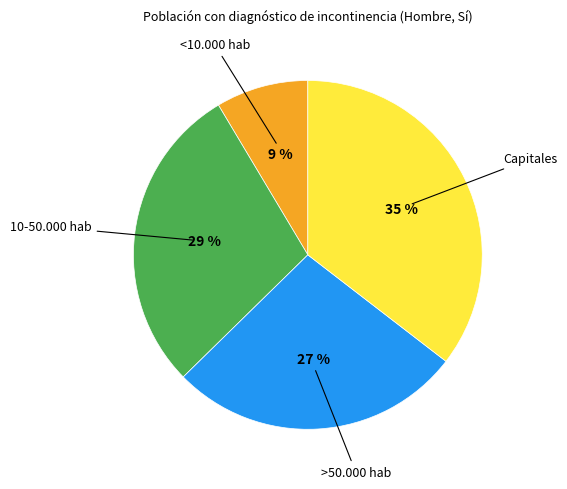

To the nearest percent, what is the average slice percentage?

25%